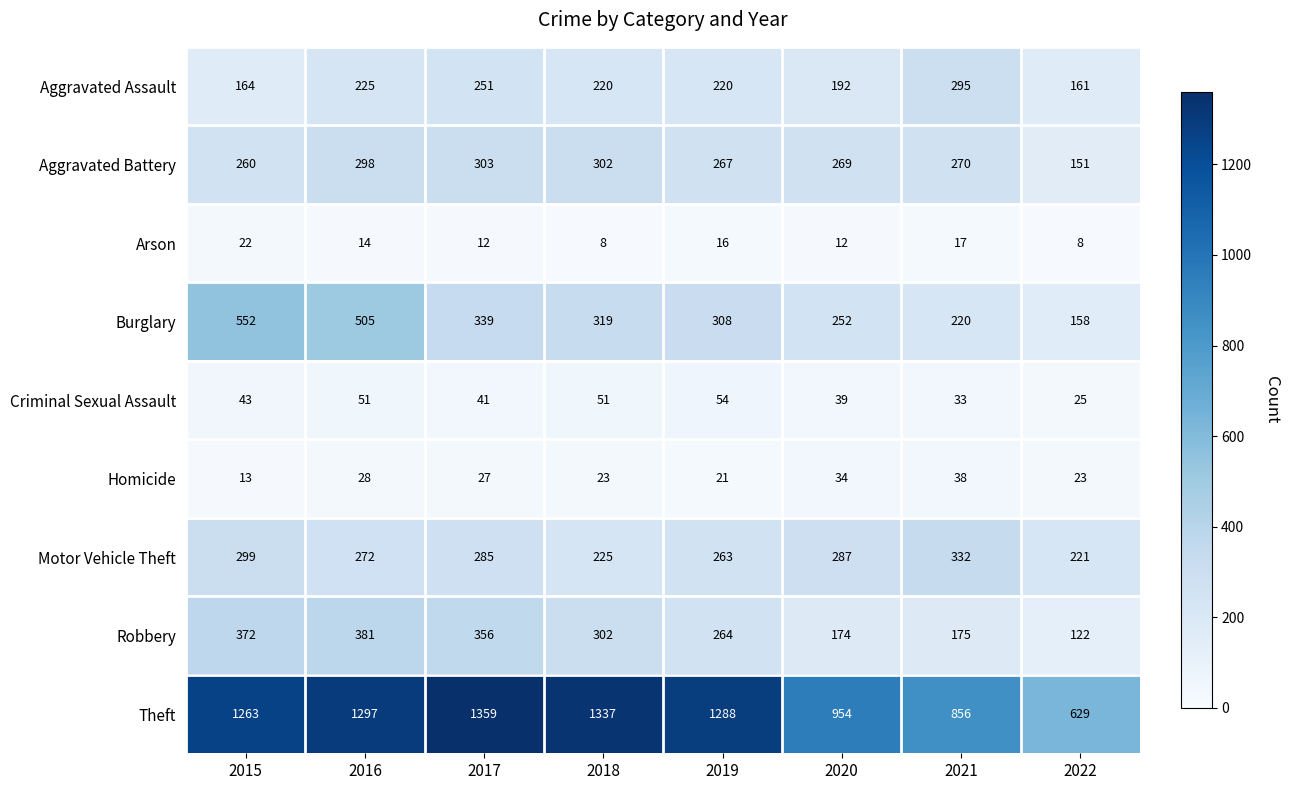

Which series has the largest range (max minus min)?

Theft